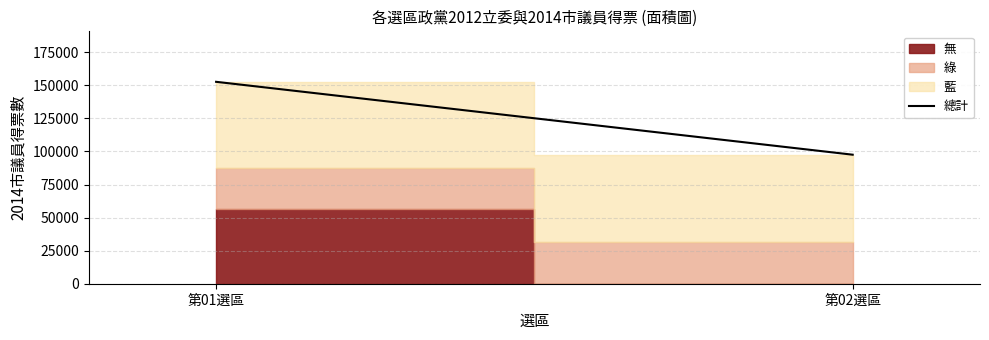

Approximately how many times larger is the value at 第02選區 compared to 第01選區?

0.6